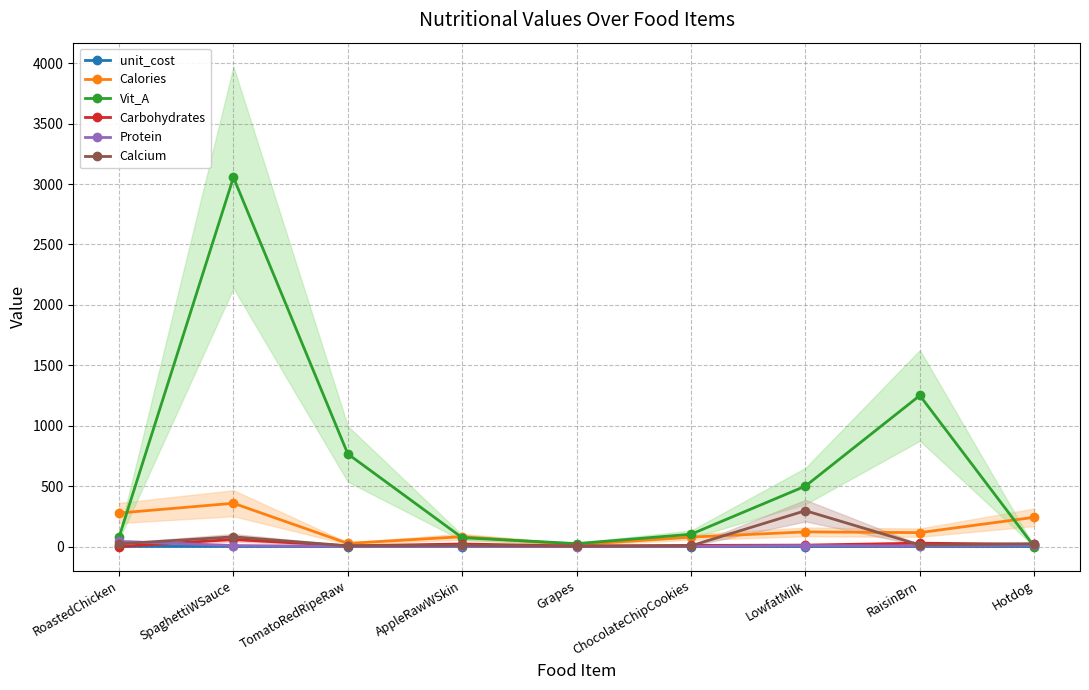

What is the label of the 1st point from the right?

Hotdog